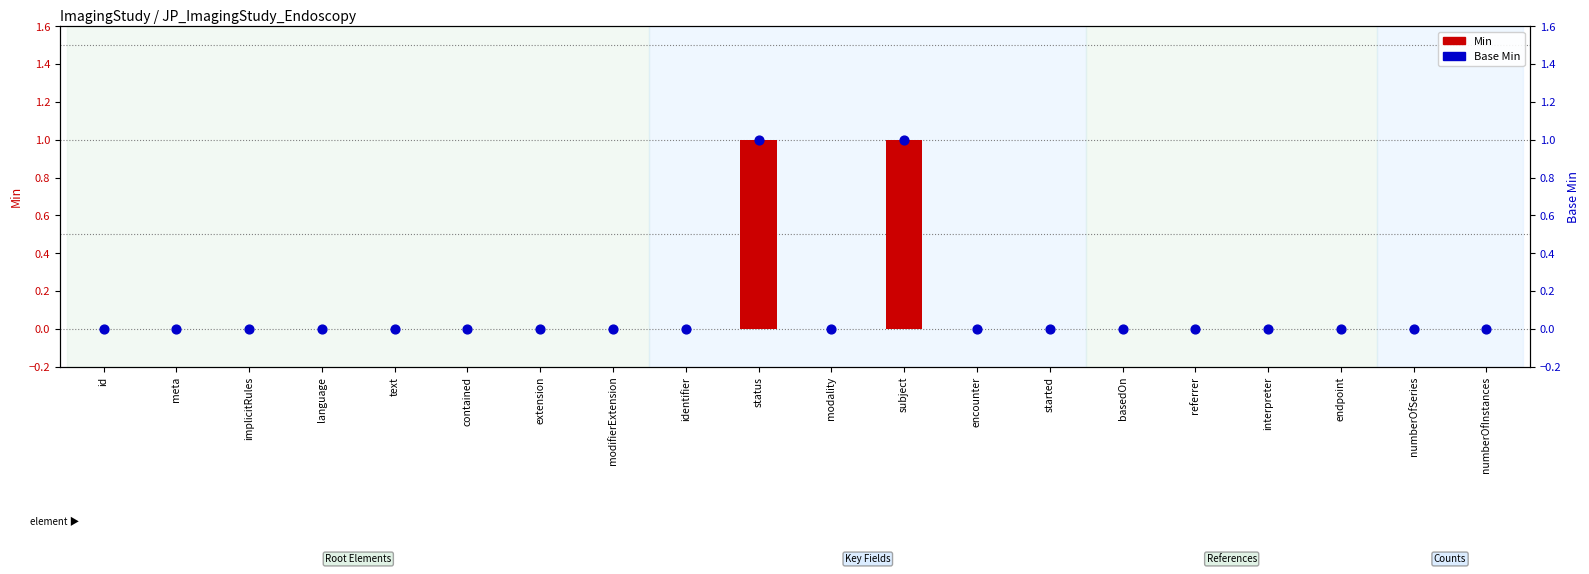

Which series has the widest spread of Y values?

Min